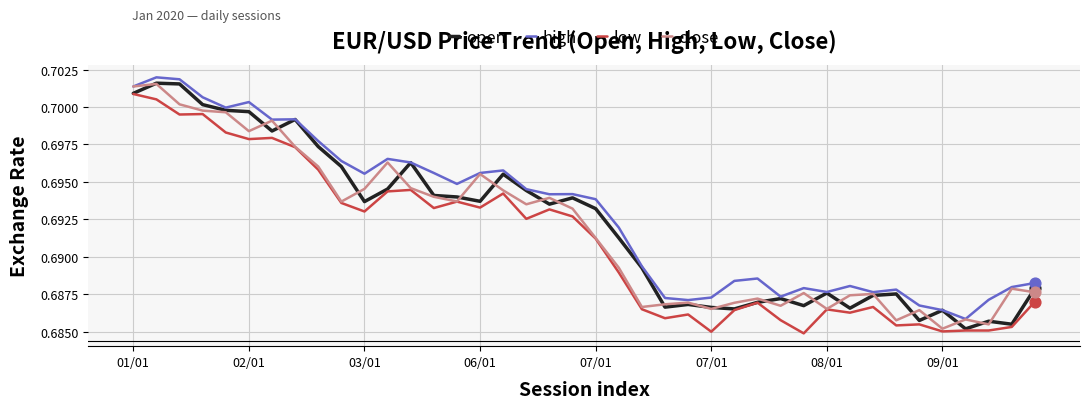

What are all the series names shown in the legend?

open, high, low, close